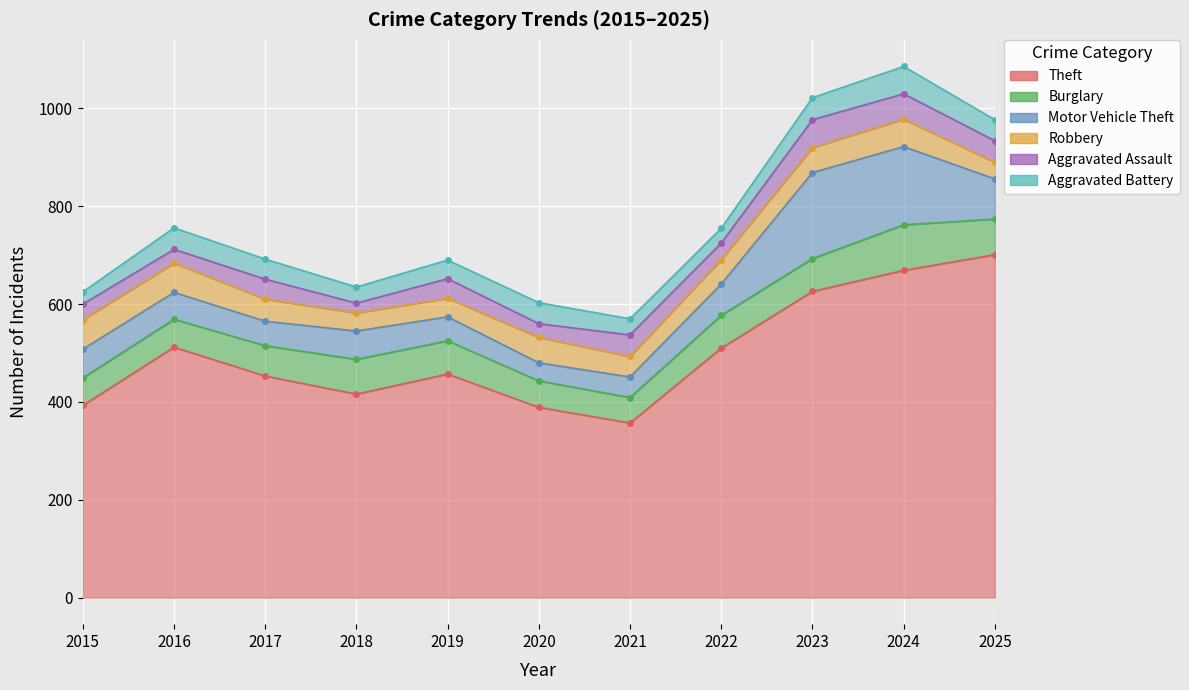

Which series changed the most between 2015 and 2024?

Theft